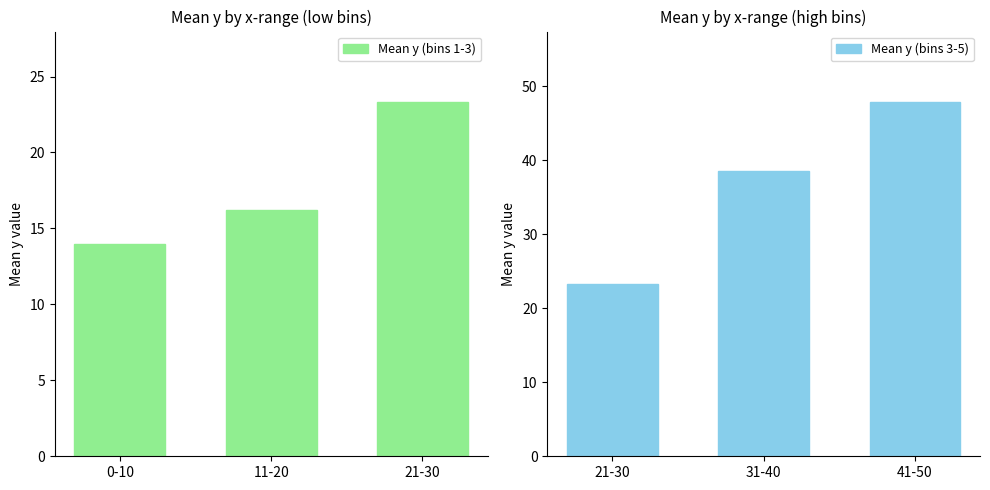

What is the smallest value displayed?

14.0